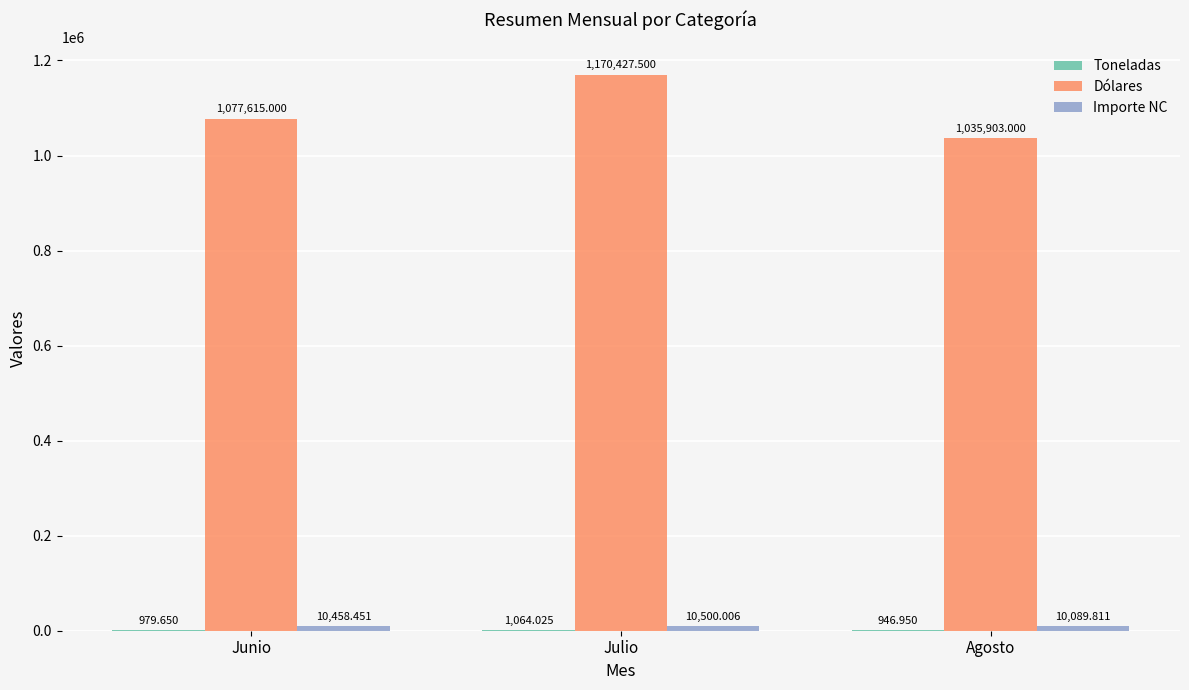

Which series has the largest total across all categories?

Dólares